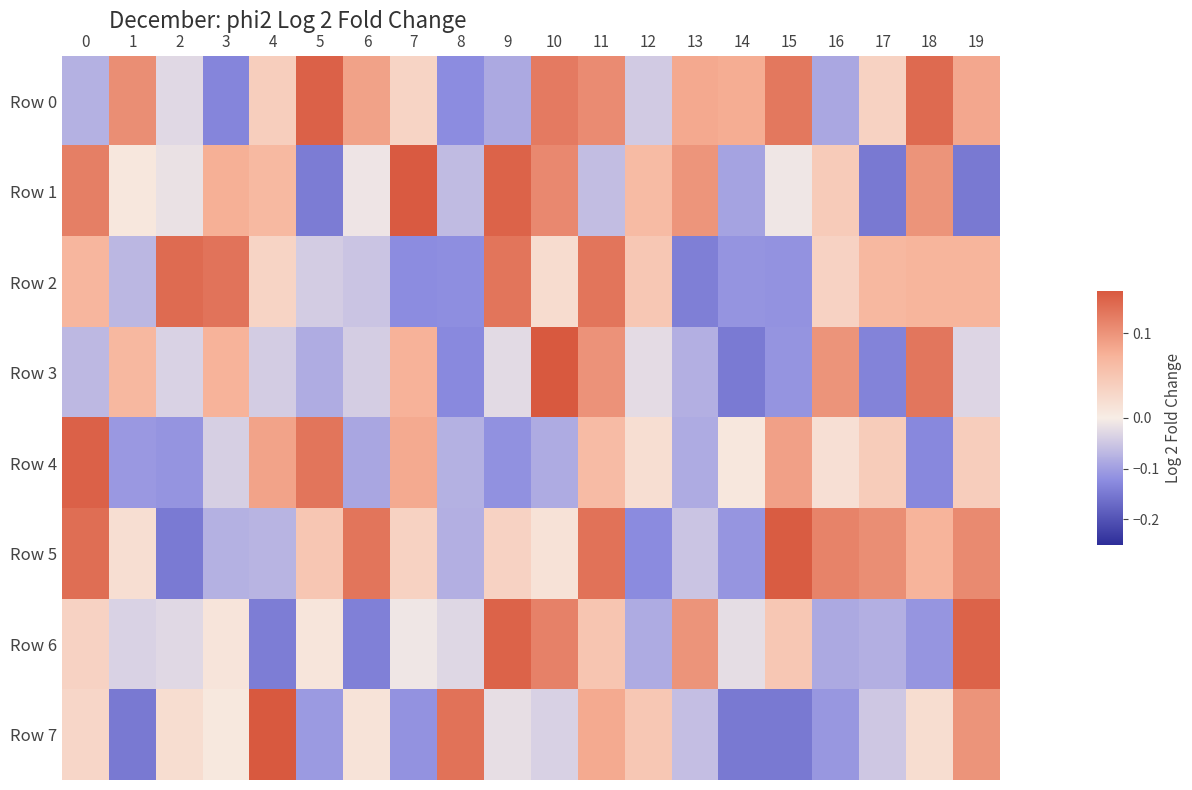

What is the total value across all series at 12?

-0.1